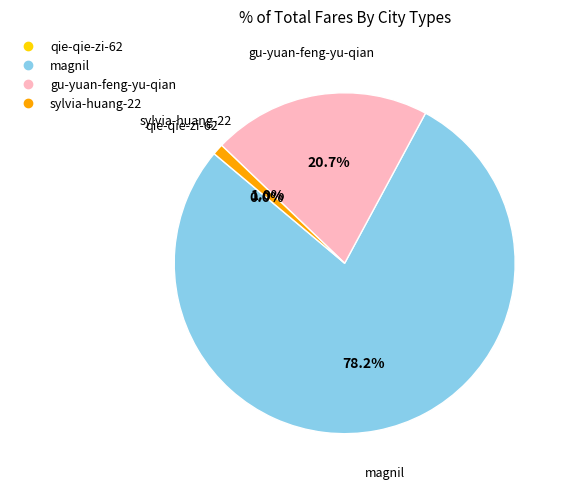

To the nearest percent, what is the difference between the magnil and gu-yuan-feng-yu-qian slice percentages?

58%